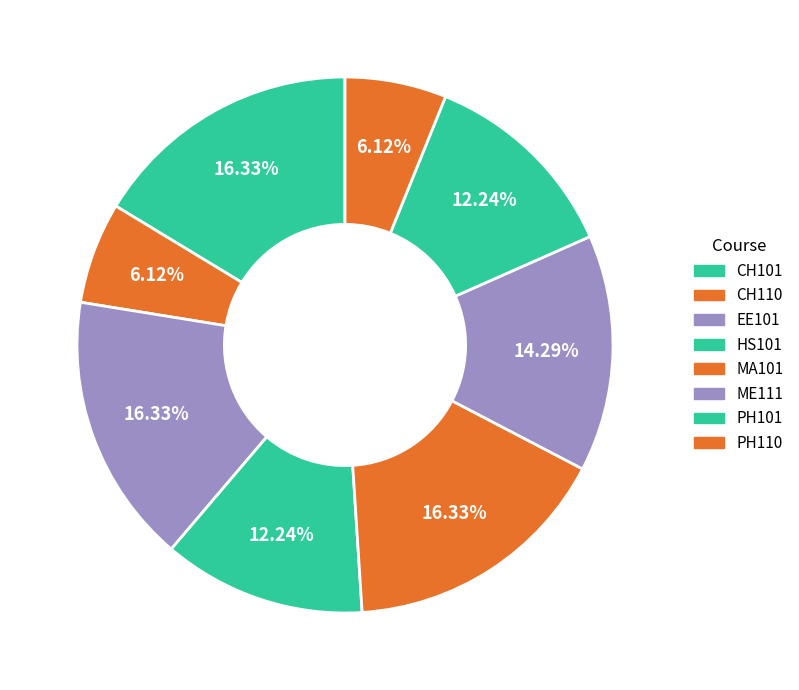

What percentage is the PH110 slice, to the nearest percent?

6%